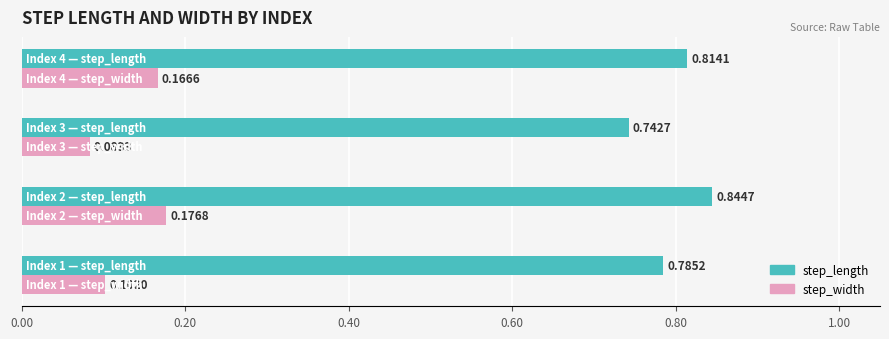

Rank the series by their average value, from highest to lowest.

step_length, step_width